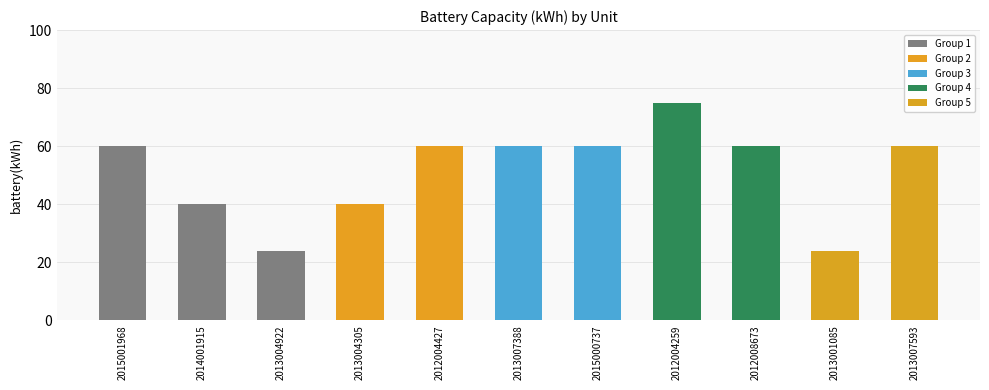

What is the label of the 9th bar from the left?

2012008673